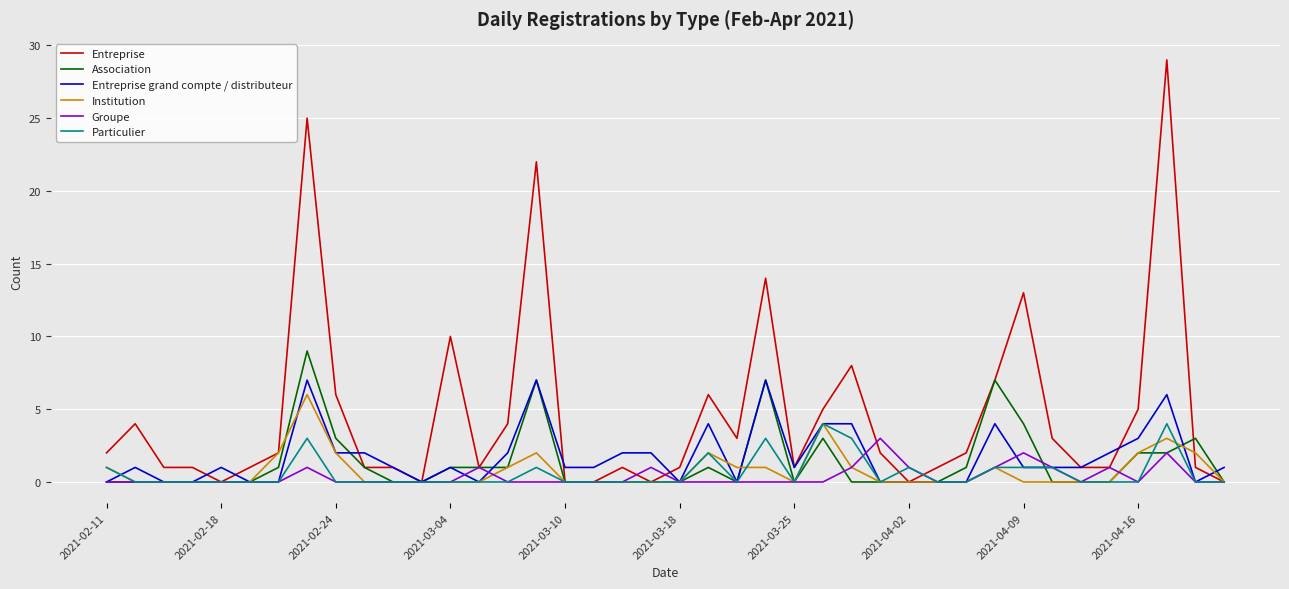

What is the highest value of the Particulier series?

4